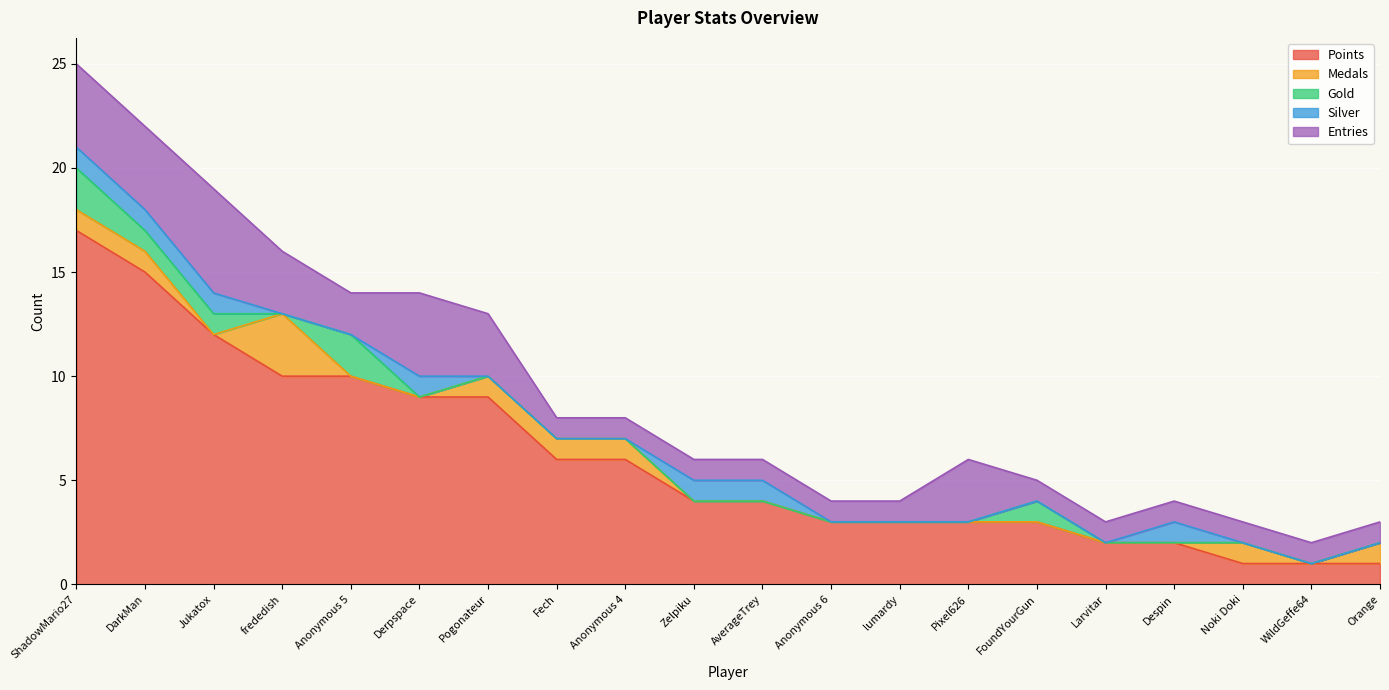

True or false: Points and Medals cross at least once.

False